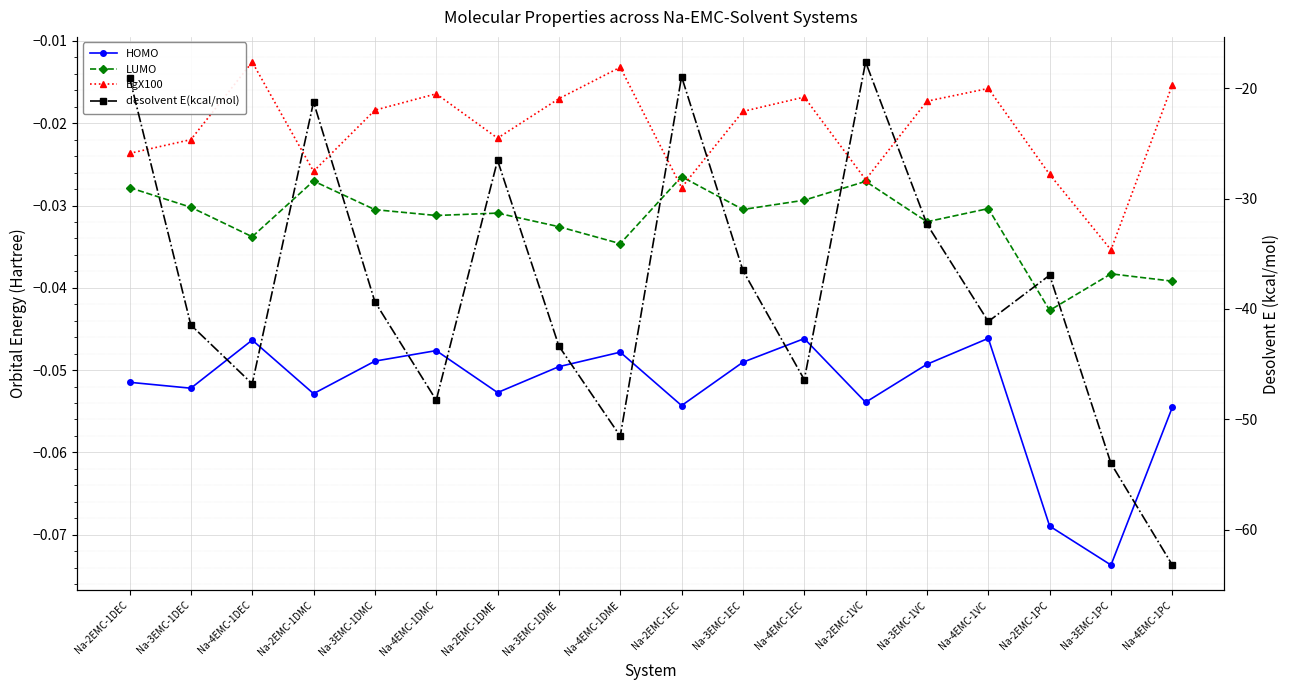

What is the label of the 16th point from the left?

Na-2EMC-1PC